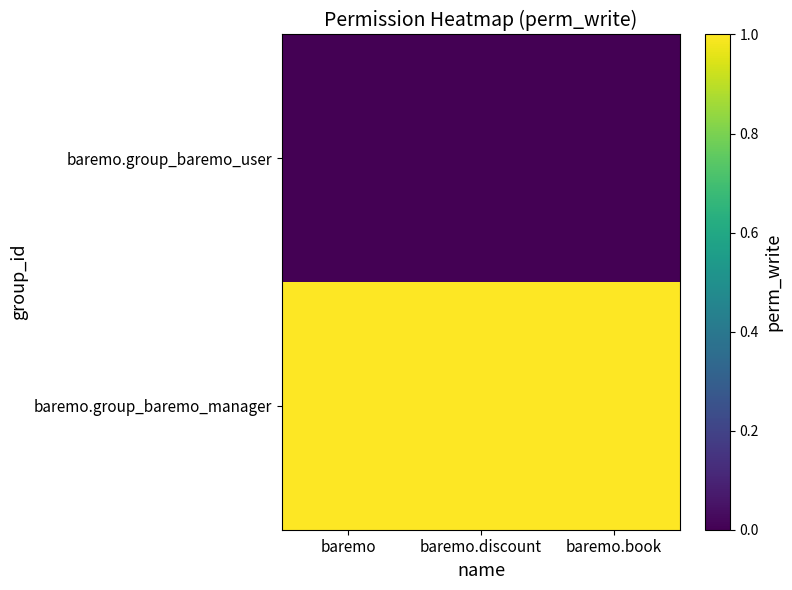

What is the total value across all series at baremo.discount?

1